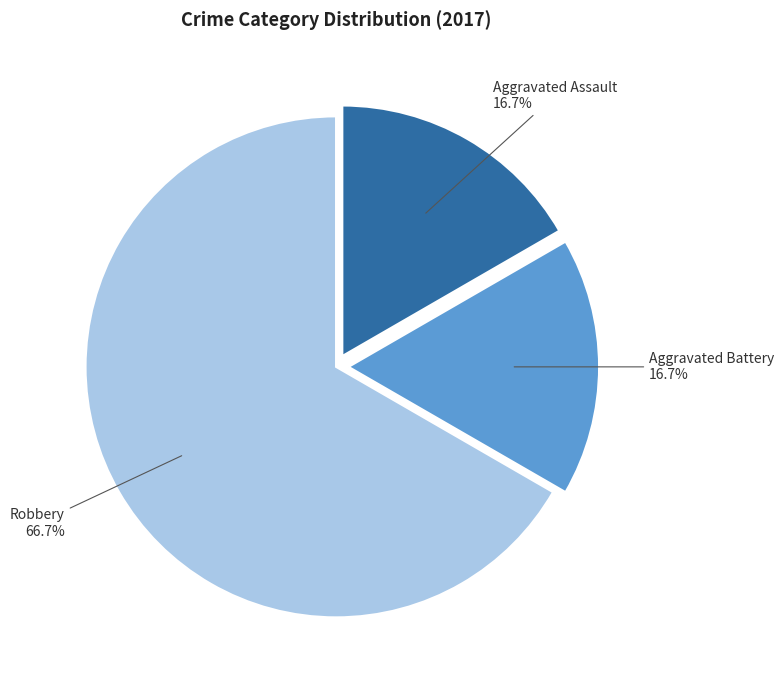

The Robbery slice represents 78% of the pie. True or false?

False